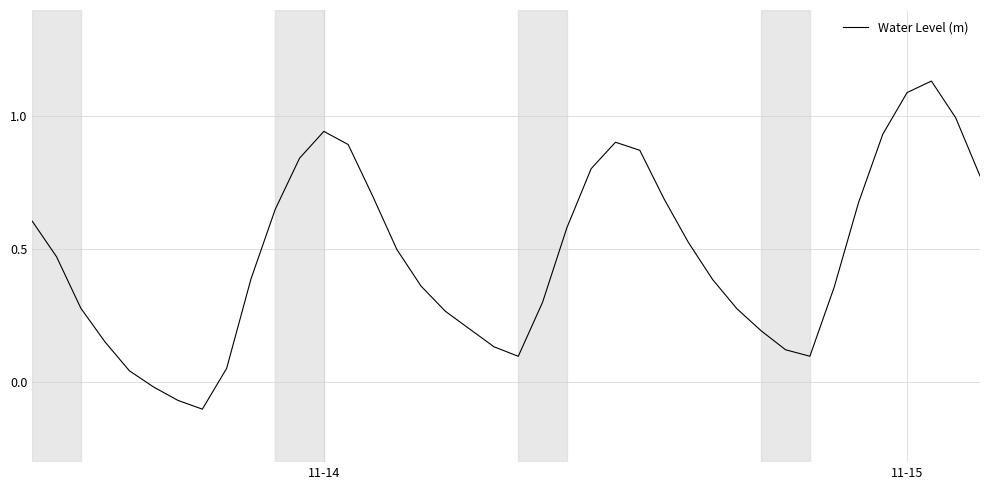

How many values are below zero?

3